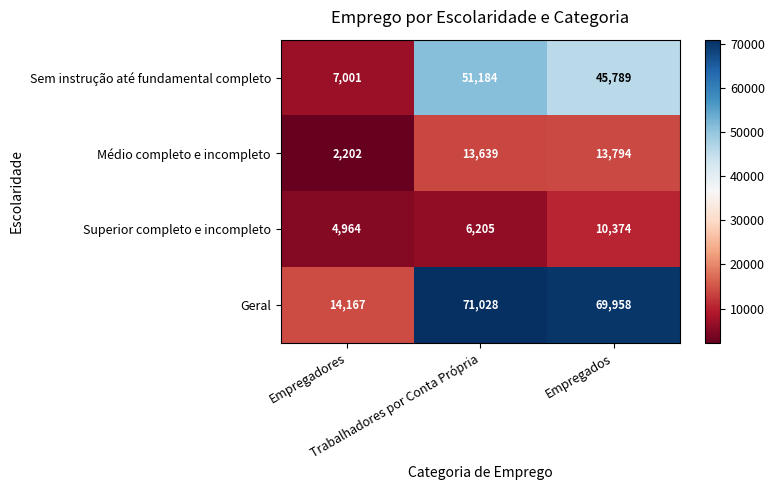

What is the difference between the maximum and minimum values in the Geral series?

56861